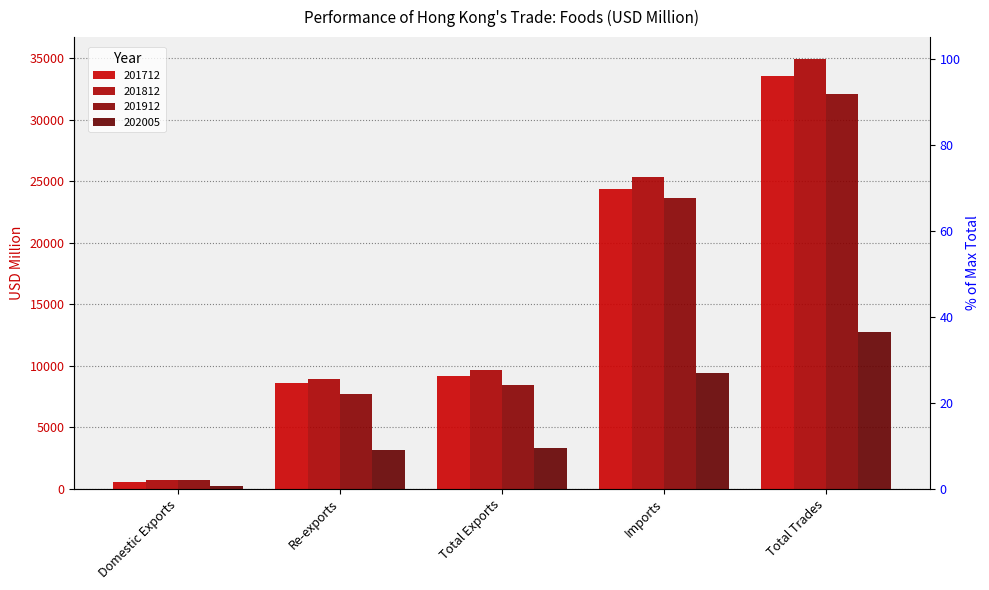

At which category does the chart reach its minimum across all series?

Domestic Exports